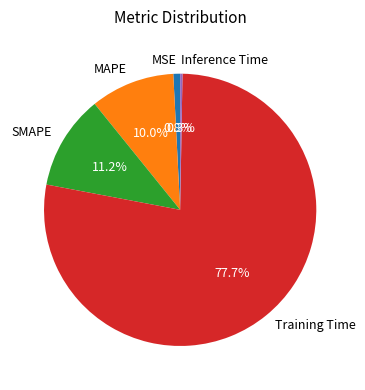

What is the majority slice?

Training Time